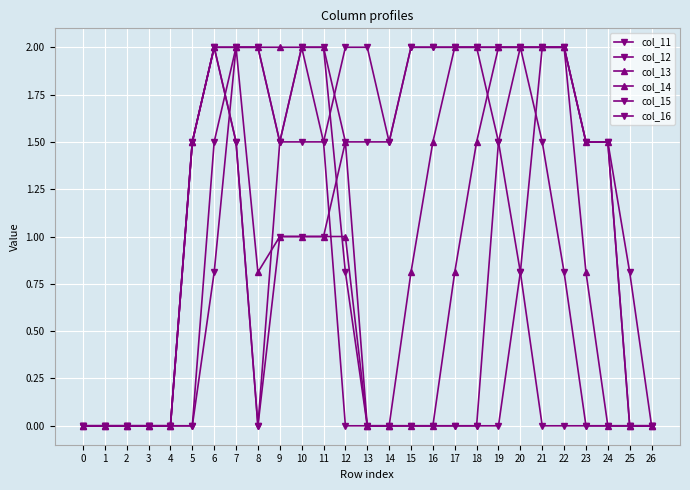

Reading left to right, extract all data points from this chart.

col_11: 0.0	0.0	0.0	0.0	0.0	0.0	0.8	2.0	2.0	1.5	2.0	1.5	0.0	0.0	0.0	0.0	0.0	0.0	0.0	0.0	0.8	2.0	2.0	1.5	1.5	0.0	0.0
col_12: 0.0	0.0	0.0	0.0	0.0	0.0	1.5	2.0	2.0	1.5	2.0	2.0	0.8	0.0	0.0	0.0	0.0	0.0	0.0	1.5	2.0	2.0	2.0	1.5	1.5	0.8	0.0
col_13: 0.0	0.0	0.0	0.0	0.0	1.5	2.0	2.0	2.0	2.0	2.0	2.0	1.5	0.0	0.0	0.0	0.0	0.8	1.5	2.0	2.0	2.0	2.0	1.5	1.5	0.0	0.0
col_14: 0.0	0.0	0.0	0.0	0.0	1.5	2.0	2.0	0.8	1.0	1.0	1.0	1.0	0.0	0.0	0.8	1.5	2.0	2.0	2.0	2.0	2.0	2.0	0.8	0.0	0.0	0.0
col_15: 0.0	0.0	0.0	0.0	0.0	1.5	2.0	1.5	0.0	1.0	1.0	1.0	1.5	1.5	1.5	2.0	2.0	2.0	2.0	2.0	2.0	1.5	0.8	0.0	0.0	0.0	0.0
col_16: 0.0	0.0	0.0	0.0	0.0	1.5	2.0	1.5	0.0	1.5	1.5	1.5	2.0	2.0	1.5	2.0	2.0	2.0	2.0	1.5	0.8	0.0	0.0	0.0	0.0	0.0	0.0